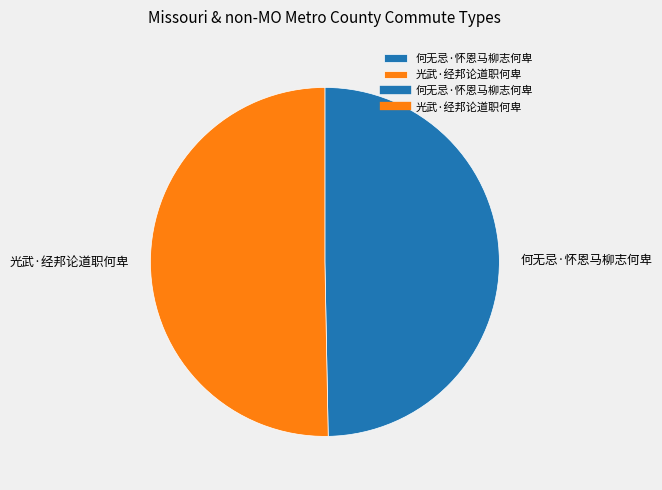

What is the majority slice?

光武·经邦论道职何卑